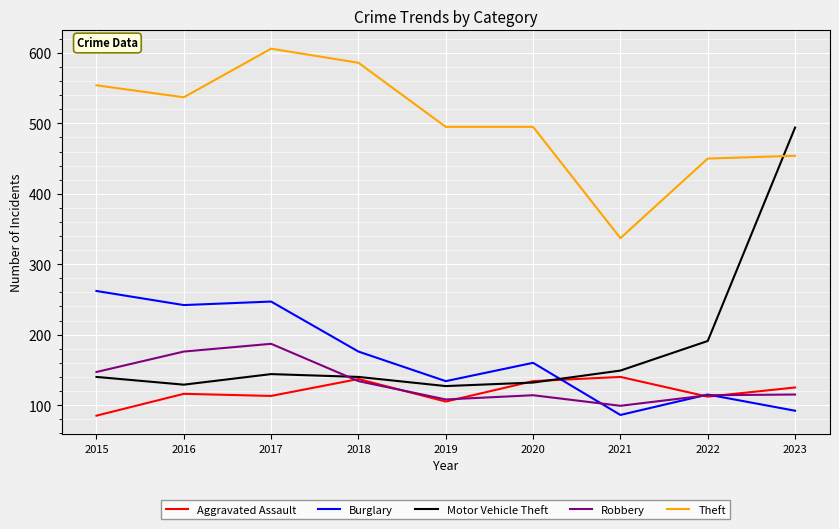

What is the spread (max minus min) of values at 2016?

421